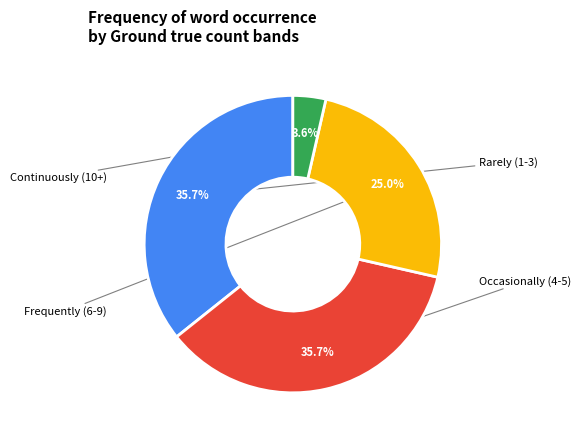

How many segments does this pie chart have?

4